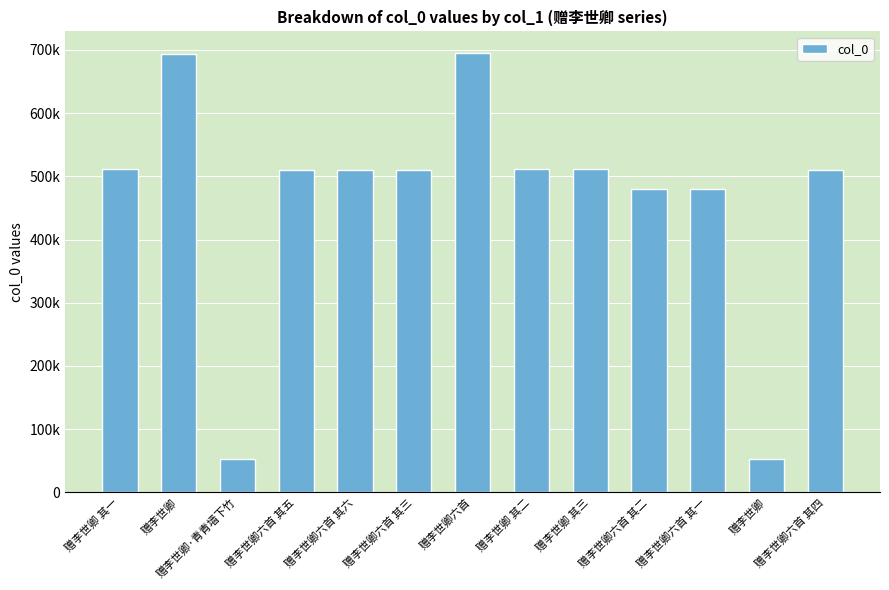

Reading left to right, extract all data points from this chart.

510843	694265	52315	509763	509764	509761	694571	510844	510845	479773	479772	52314	509762